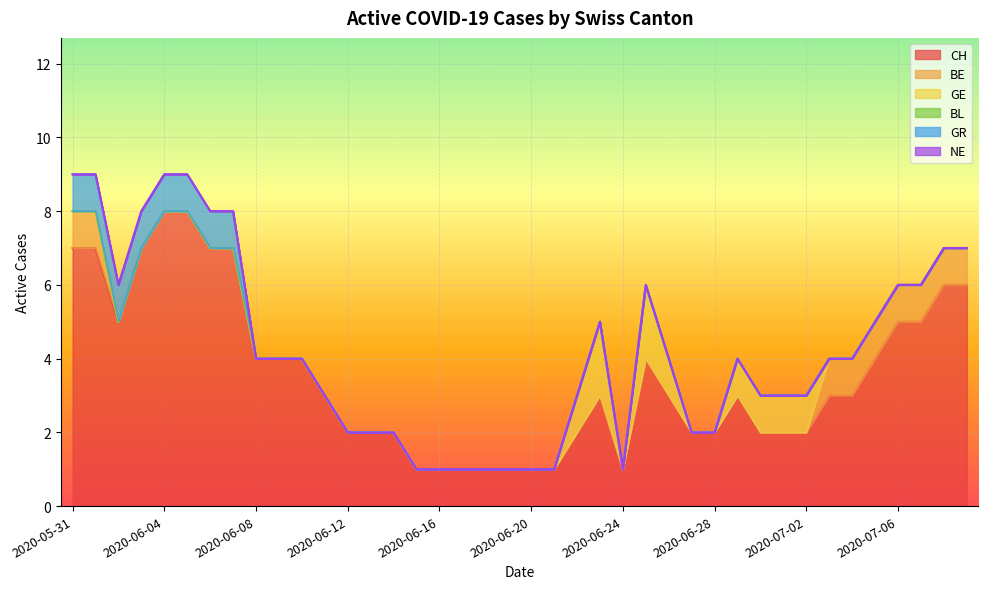

Which series has the largest total across all categories?

CH